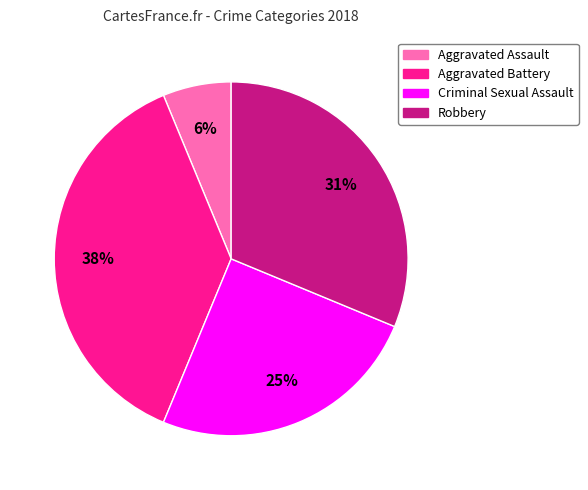

To the nearest percent, what percentage of the pie is Criminal Sexual Assault?

25%